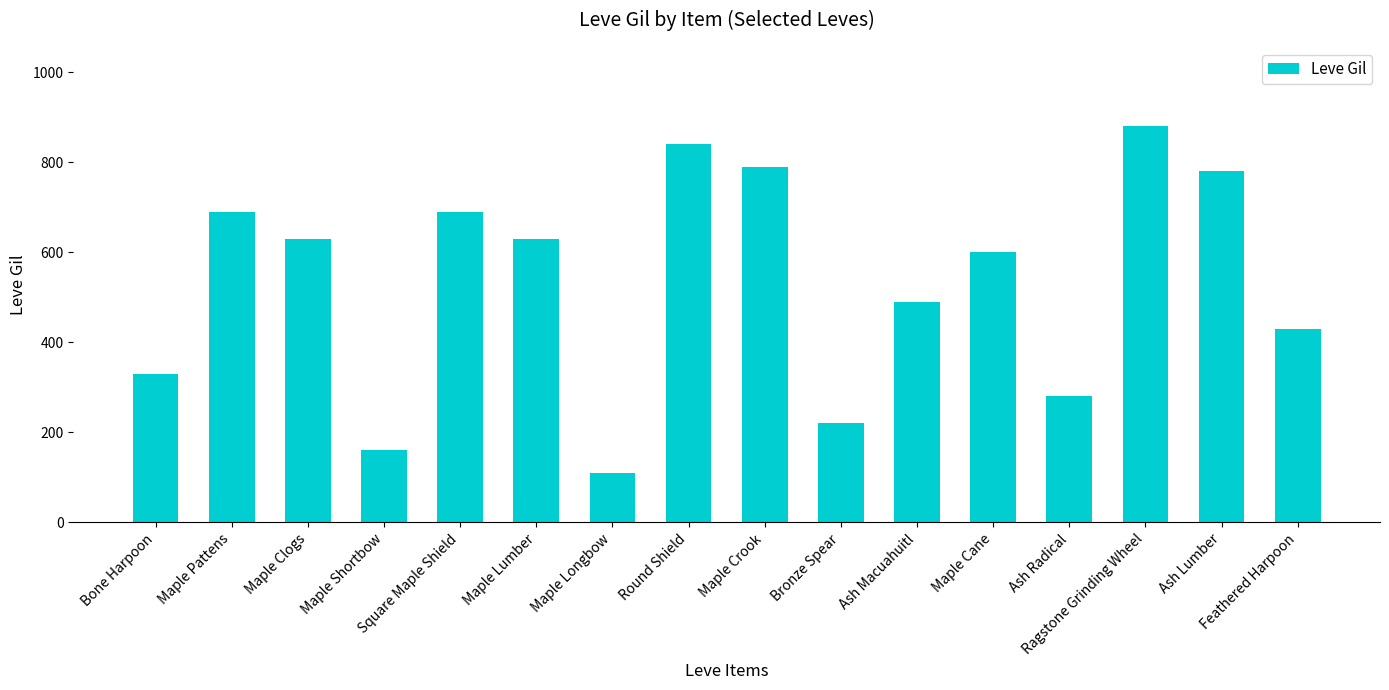

What is the difference between the second highest and second lowest values?

680